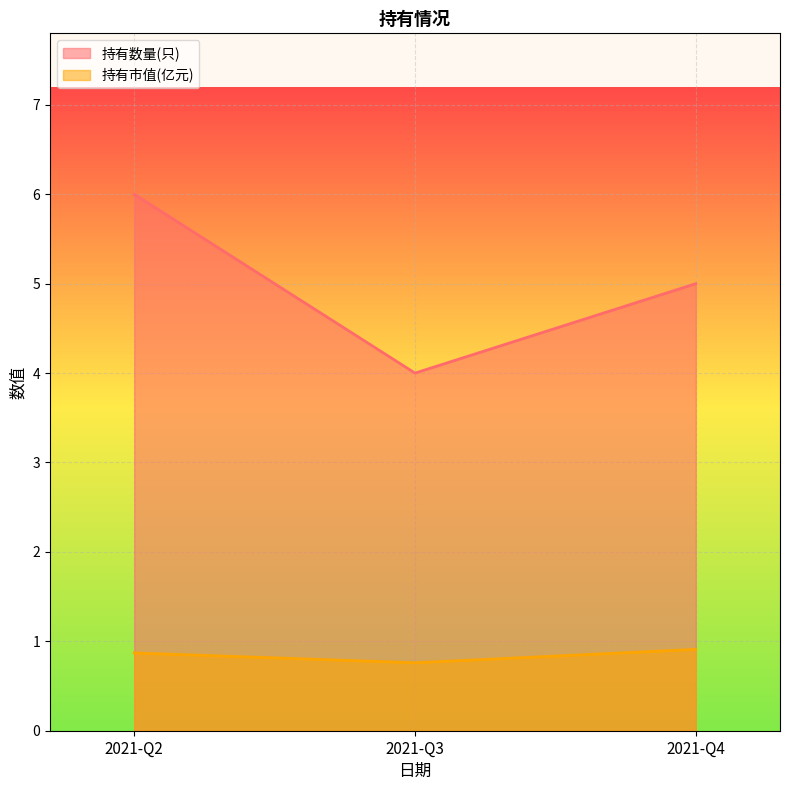

Which series has the largest range (max minus min)?

持有数量(只)